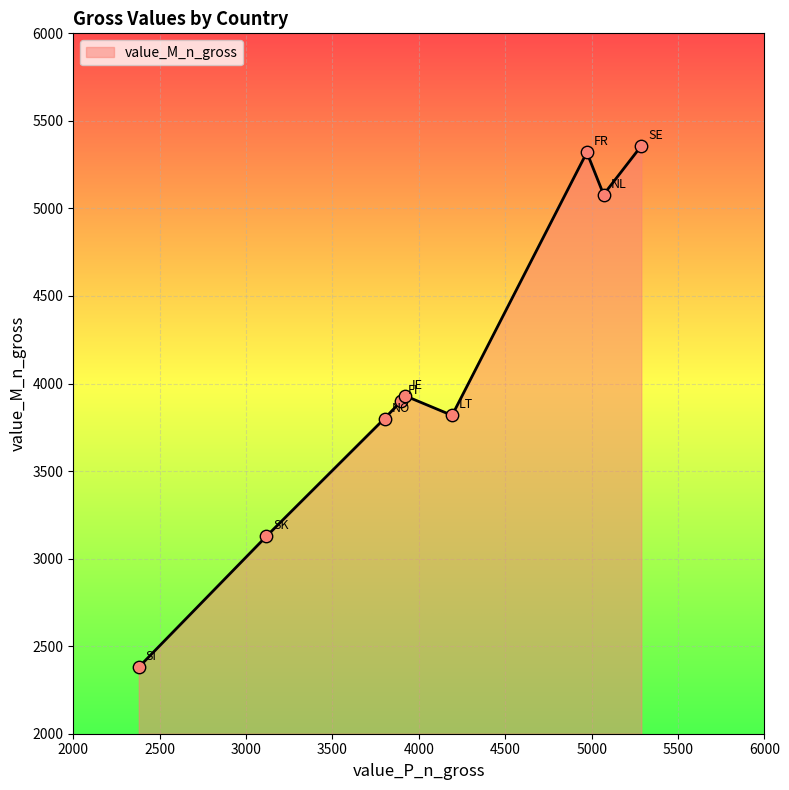

What is the difference between the maximum and minimum values?

2977